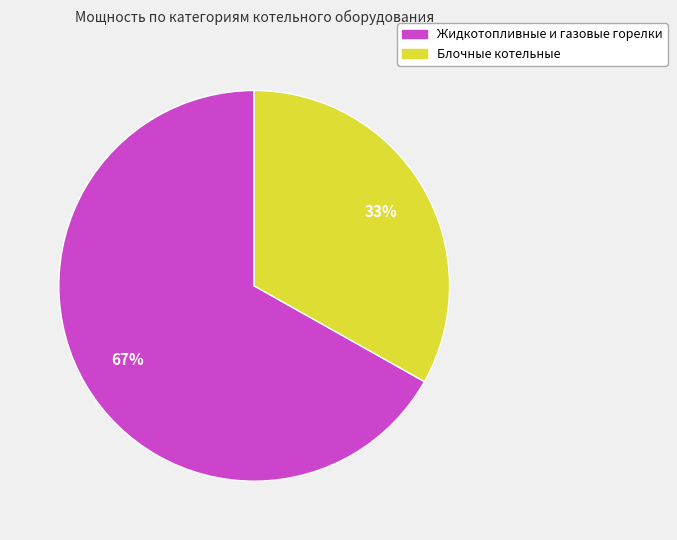

Count the number of slices in the pie.

2